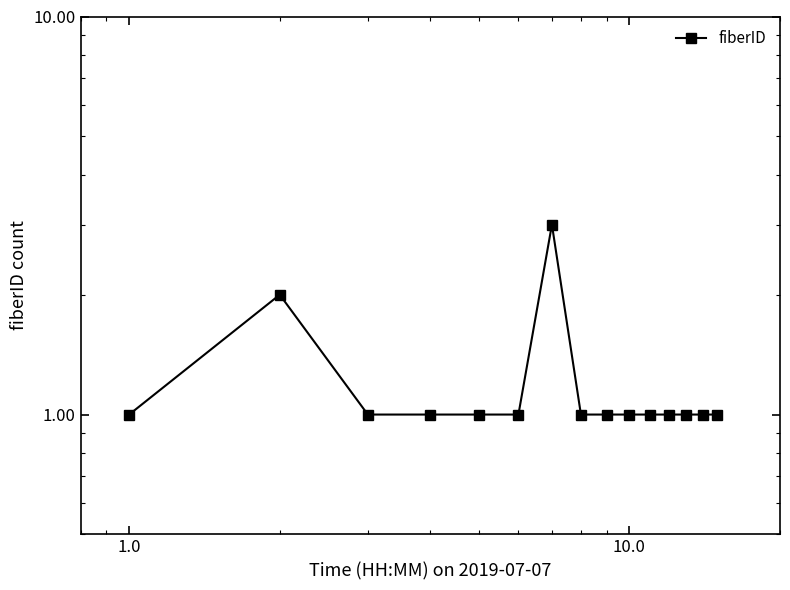

How many distinct data groups are displayed?

1